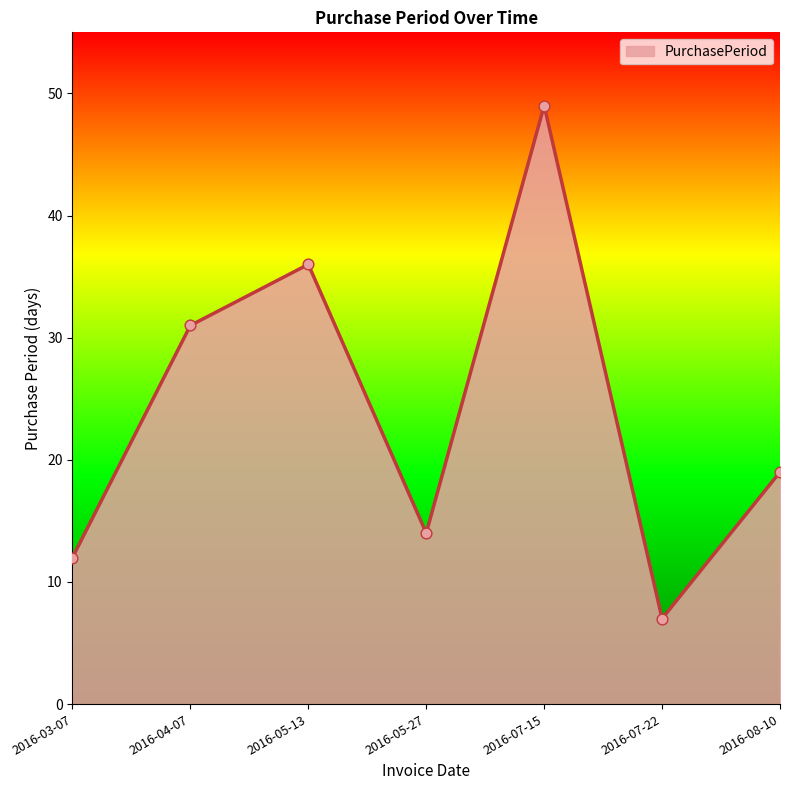

Which has a higher value, 2016-08-10 or 2016-05-27?

2016-08-10